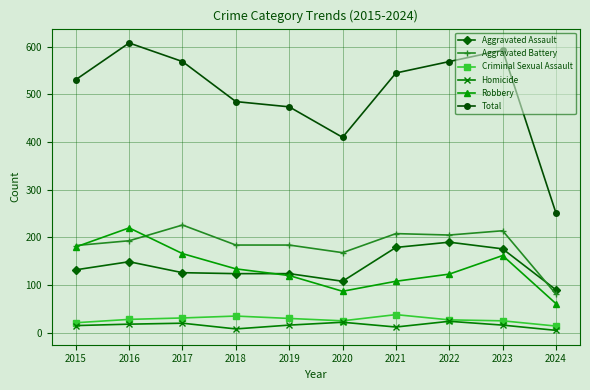

What are all the series names shown in the legend?

Aggravated Assault, Aggravated Battery, Criminal Sexual Assault, Homicide, Robbery, Total